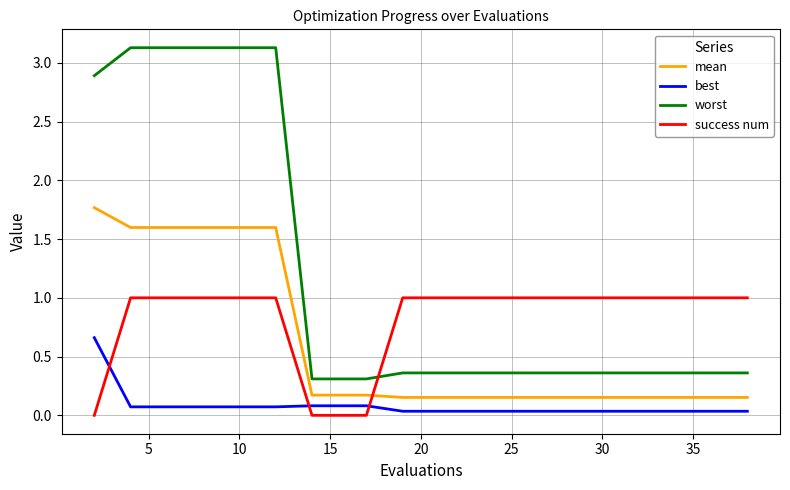

Rank the series by their maximum value, from highest to lowest.

worst, mean, success num, best